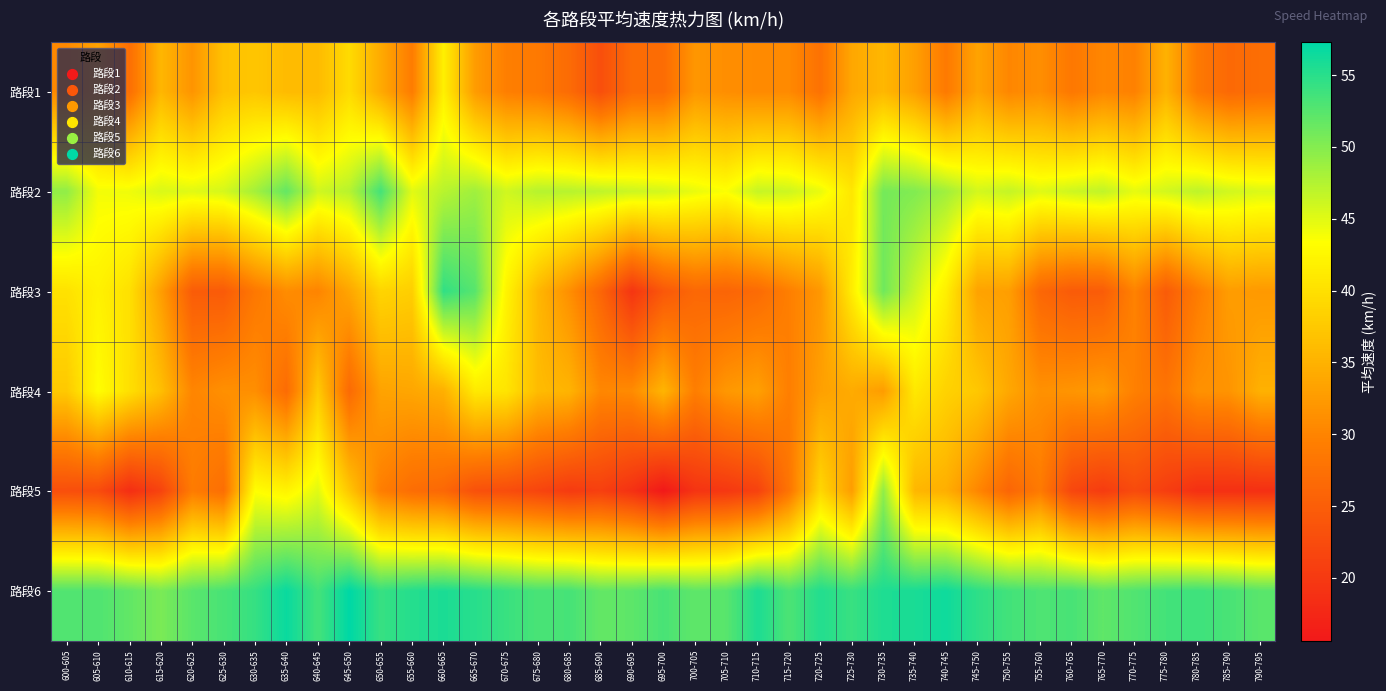

Reading right to left, list all the values displayed in this chart.

路段1: 790-795=27.2	785-790=26.5	780-785=28.7	775-780=35.0	770-775=29.7	765-770=30.3	760-765=28.6	755-760=31.2	750-755=30.3	745-750=33.4	740-745=28.8	735-740=33.0	730-735=35.7	725-730=33.8	720-725=27.7	715-720=30.6	710-715=30.7	705-710=31.1	700-705=32.0	695-700=27.0	690-695=26.9	685-690=23.0	680-685=26.9	675-680=28.7	670-675=29.4	665-670=32.6	660-665=41.8	655-660=29.1	650-655=34.2	645-650=39.5	640-645=36.0	635-640=36.0	630-635=37.2	625-630=36.7	620-625=31.8	615-620=35.6	610-615=27.2	605-610=33.3	600-605=30.6
路段2: 790-795=45.3	785-790=45.9	780-785=46.9	775-780=45.8	770-775=44.7	765-770=46.8	760-765=46.1	755-760=45.1	750-755=46.6	745-750=45.8	740-745=48.5	735-740=50.2	730-735=50.9	725-730=40.7	720-725=44.5	715-720=46.1	710-715=46.5	705-710=43.6	700-705=44.6	695-700=45.8	690-695=46.2	685-690=46.9	680-685=47.3	675-680=47.4	670-675=46.0	665-670=48.6	660-665=47.2	655-660=45.0	650-655=53.5	645-650=47.3	640-645=46.0	635-640=51.8	630-635=48.3	625-630=45.7	620-625=45.1	615-620=45.4	610-615=44.2	605-610=44.0	600-605=49.4
路段3: 790-795=32.3	785-790=32.7	780-785=29.0	775-780=24.7	770-775=29.9	765-770=24.8	760-765=24.7	755-760=26.3	750-755=32.9	745-750=33.4	740-745=41.7	735-740=46.2	730-735=51.1	725-730=41.4	720-725=32.1	715-720=29.4	710-715=26.8	705-710=25.9	700-705=26.4	695-700=24.2	690-695=19.5	685-690=26.1	680-685=31.2	675-680=35.6	670-675=42.2	665-670=52.5	660-665=54.5	655-660=38.1	650-655=38.8	645-650=33.7	640-645=30.1	635-640=31.0	630-635=28.6	625-630=24.6	620-625=24.8	615-620=32.9	610-615=40.1	605-610=41.9	600-605=40.2
路段4: 790-795=34.9	785-790=31.7	780-785=31.4	775-780=28.0	770-775=29.6	765-770=32.5	760-765=31.8	755-760=31.4	750-755=33.9	745-750=37.4	740-745=38.5	735-740=41.0	730-735=32.7	725-730=34.3	720-725=33.1	715-720=29.4	710-715=33.1	705-710=32.1	700-705=29.3	695-700=35.3	690-695=30.8	685-690=30.4	680-685=35.2	675-680=36.1	670-675=40.5	665-670=41.1	660-665=34.8	655-660=33.7	650-655=33.4	645-650=26.7	640-645=37.7	635-640=26.9	630-635=31.2	625-630=31.3	620-625=30.2	615-620=36.4	610-615=40.0	605-610=43.3	600-605=37.5
路段5: 790-795=18.7	785-790=18.8	780-785=18.8	775-780=20.6	770-775=22.4	765-770=20.3	760-765=21.9	755-760=28.9	750-755=26.0	745-750=30.3	740-745=34.6	735-740=35.6	730-735=49.4	725-730=32.8	720-725=39.1	715-720=28.1	710-715=21.2	705-710=19.8	700-705=19.3	695-700=15.6	690-695=19.0	685-690=20.9	680-685=20.2	675-680=21.6	670-675=22.7	665-670=23.2	660-665=26.4	655-660=27.1	650-655=29.3	645-650=37.2	640-645=45.0	635-640=42.2	630-635=43.3	625-630=27.2	620-625=29.1	615-620=21.4	610-615=18.5	605-610=22.5	600-605=22.9
路段6: 790-795=52.3	785-790=53.2	780-785=53.8	775-780=53.5	770-775=52.8	765-770=52.0	760-765=53.3	755-760=53.0	750-755=53.6	745-750=54.7	740-745=56.4	735-740=55.8	730-735=55.6	725-730=54.1	720-725=55.3	715-720=53.0	710-715=55.7	705-710=52.4	700-705=52.1	695-700=53.2	690-695=52.1	685-690=51.8	680-685=53.4	675-680=53.3	670-675=54.1	665-670=55.1	660-665=55.7	655-660=55.2	650-655=54.2	645-650=57.3	640-645=53.5	635-640=56.7	630-635=54.3	625-630=53.3	620-625=52.3	615-620=50.6	610-615=51.9	605-610=52.9	600-605=52.8